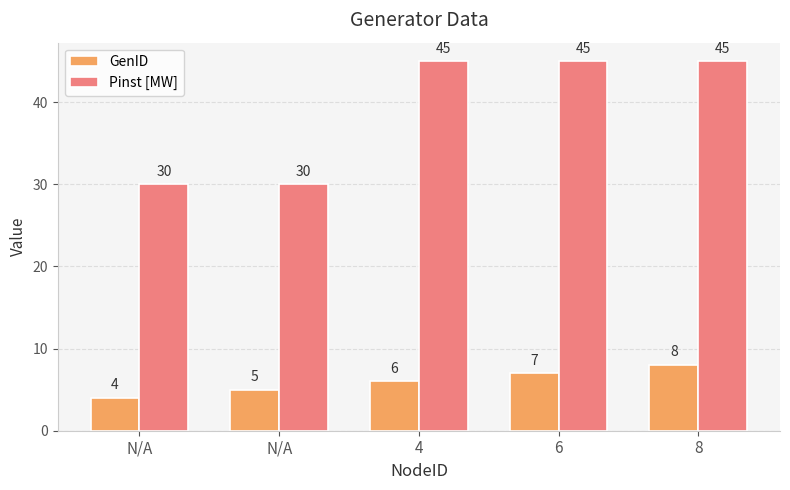

Rank the series at 6 from highest to lowest value.

Pinst [MW], GenID